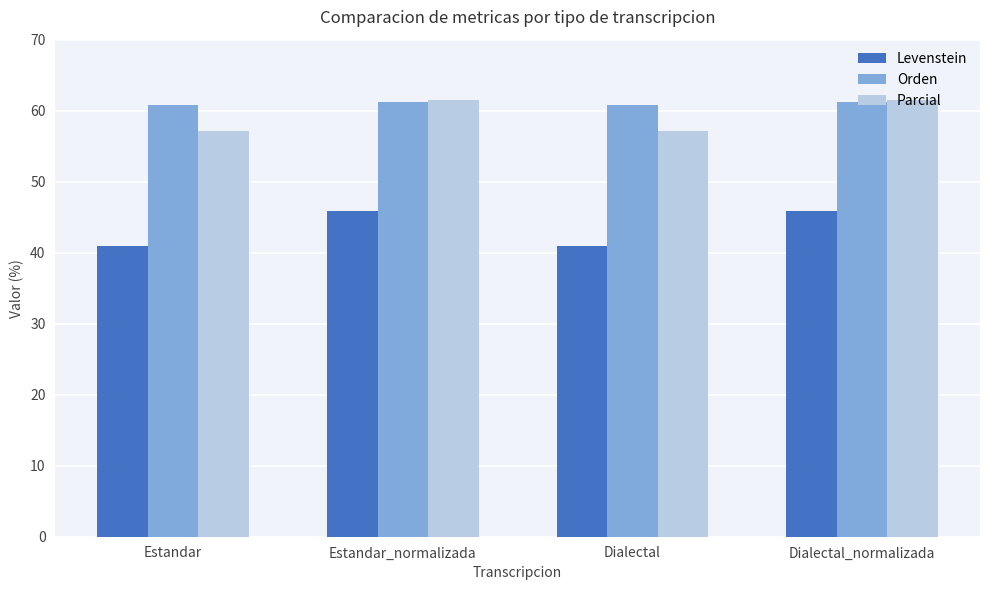

True or false: Orden has a value of 60.8 at Dialectal.

True